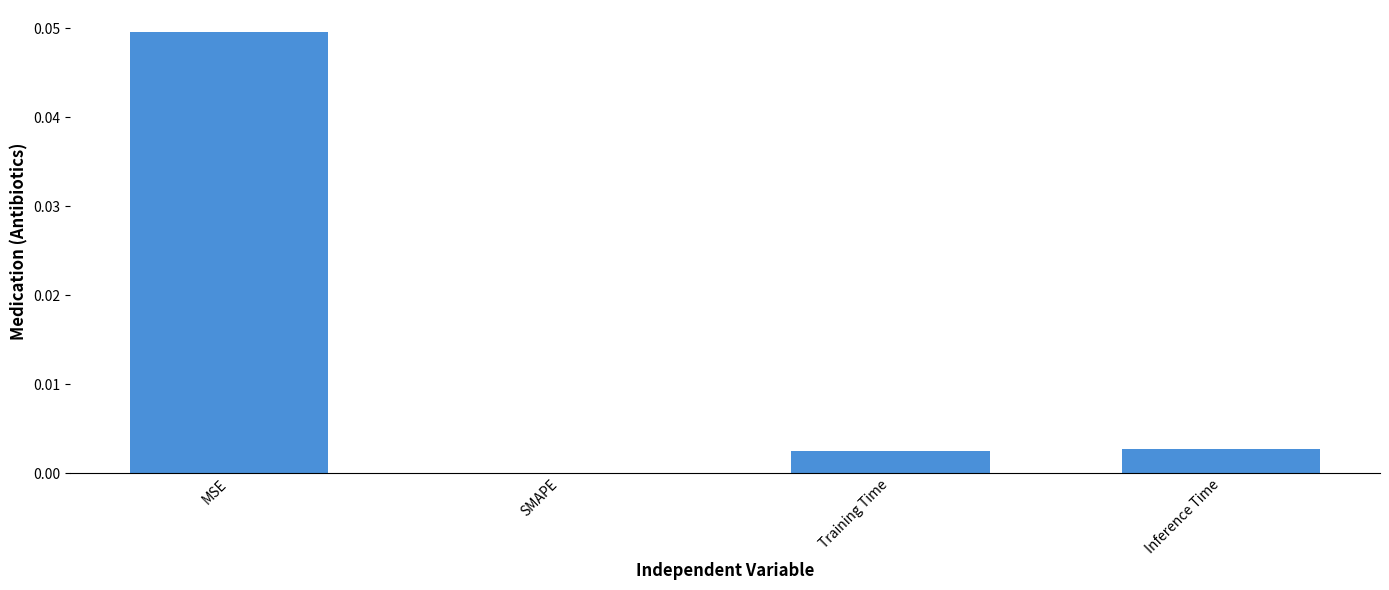

True or false: the data shows 0.0 at Training Time.

True